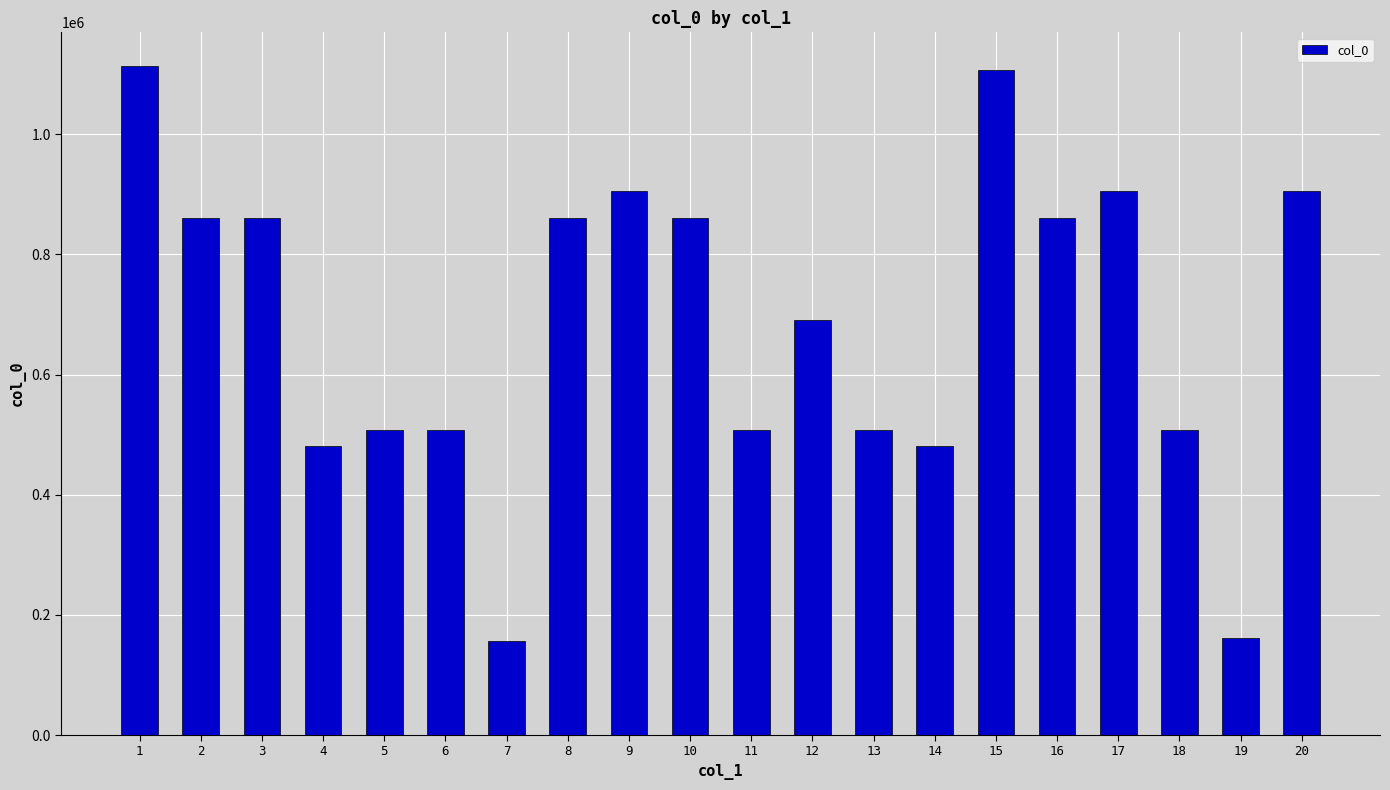

At which label is the value closest to 635450?

12